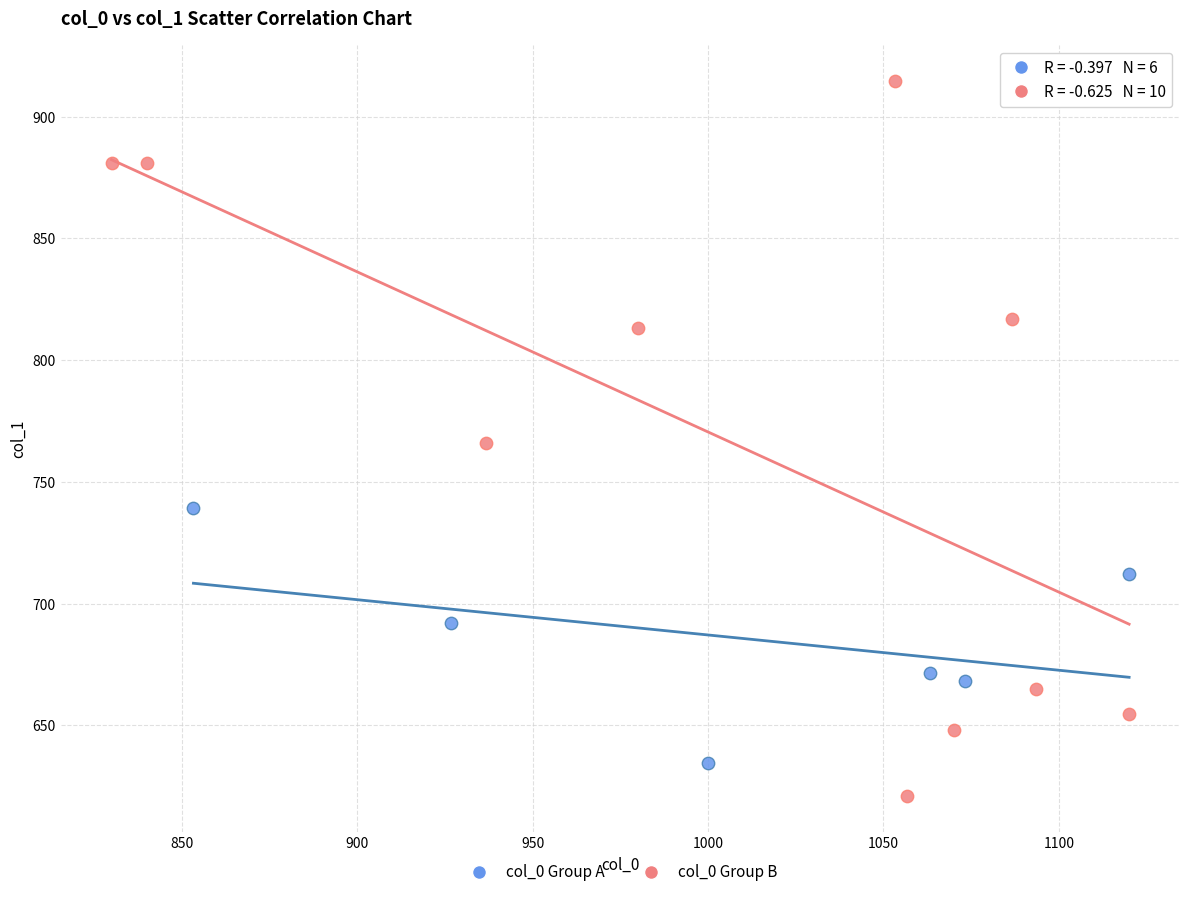

Which series has the widest spread of Y values?

col_0 Group B